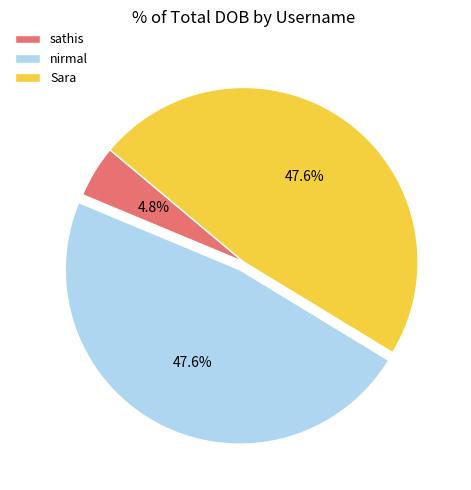

To the nearest percent, what is the difference between the largest and smallest slice percentages?

43%